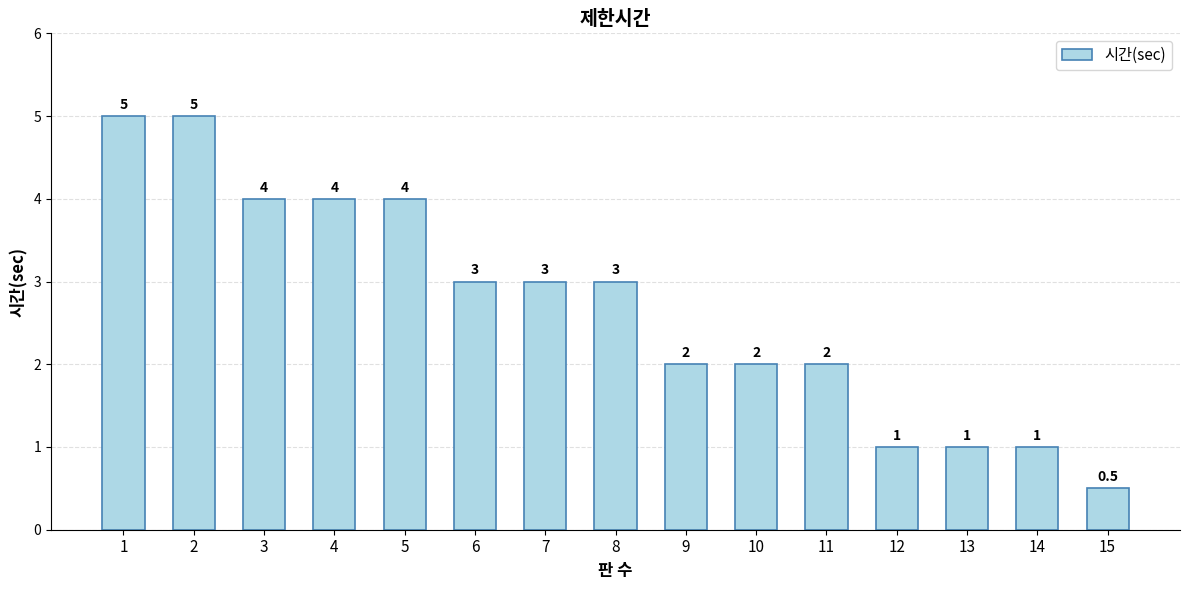

What is the smallest value displayed?

0.5